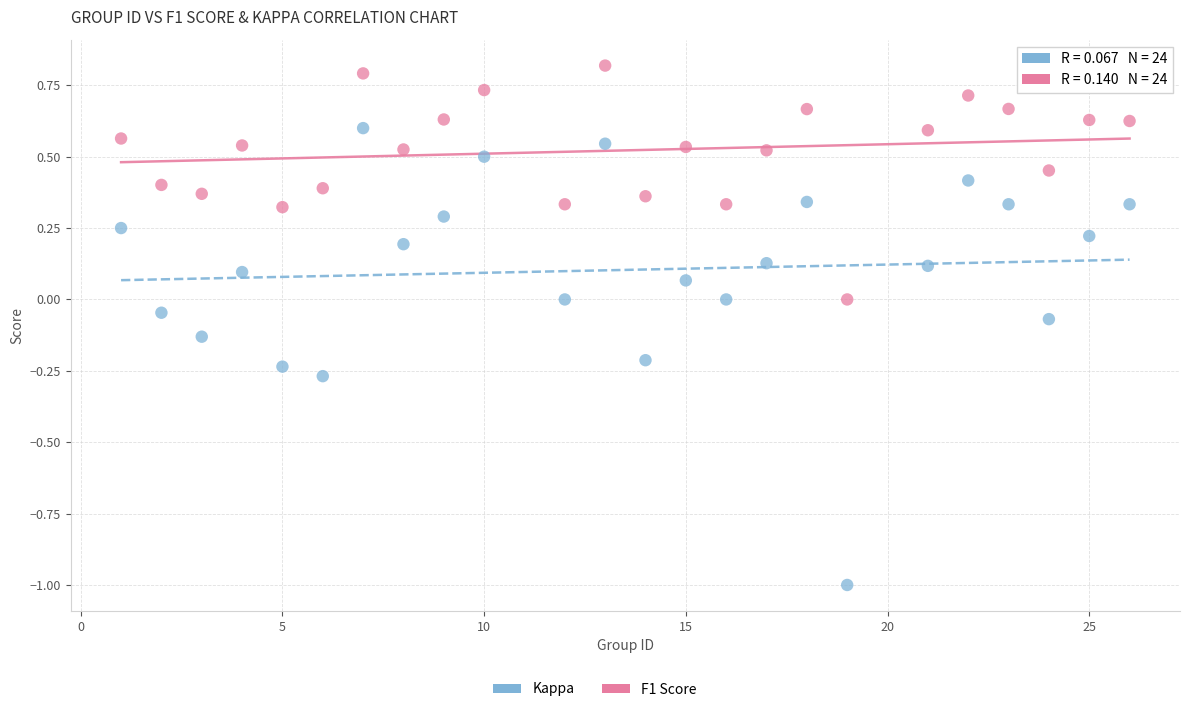

Which series contains the highest Y value?

F1 Score